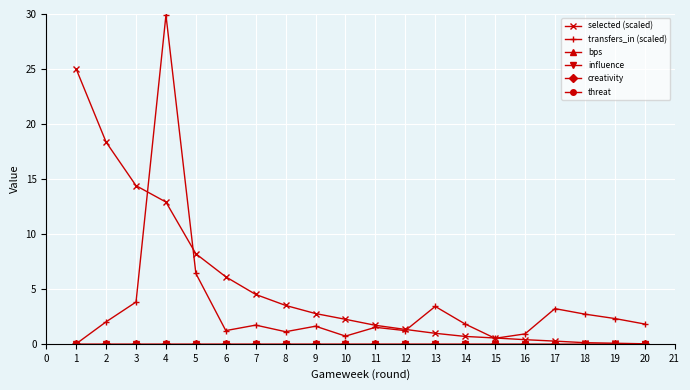

True or false: threat has a value of 0.0 at 20.

True